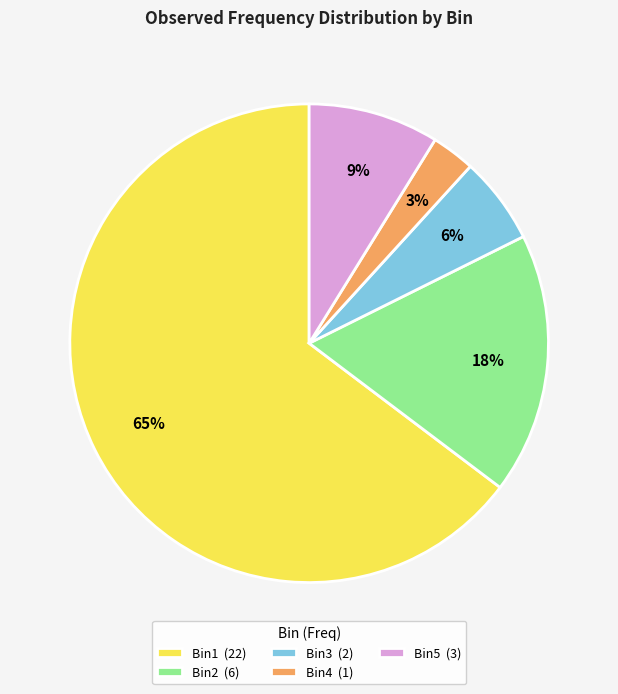

True or false: Bin5 accounts for 1% of the total.

False